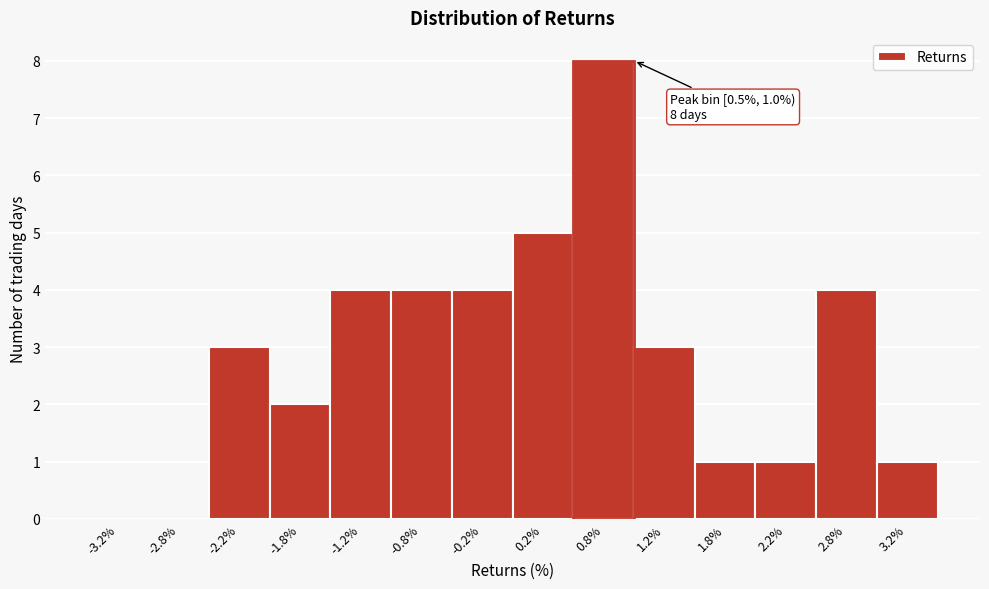

Which range on the x-axis has the tallest bar?

0.5 to 1.0